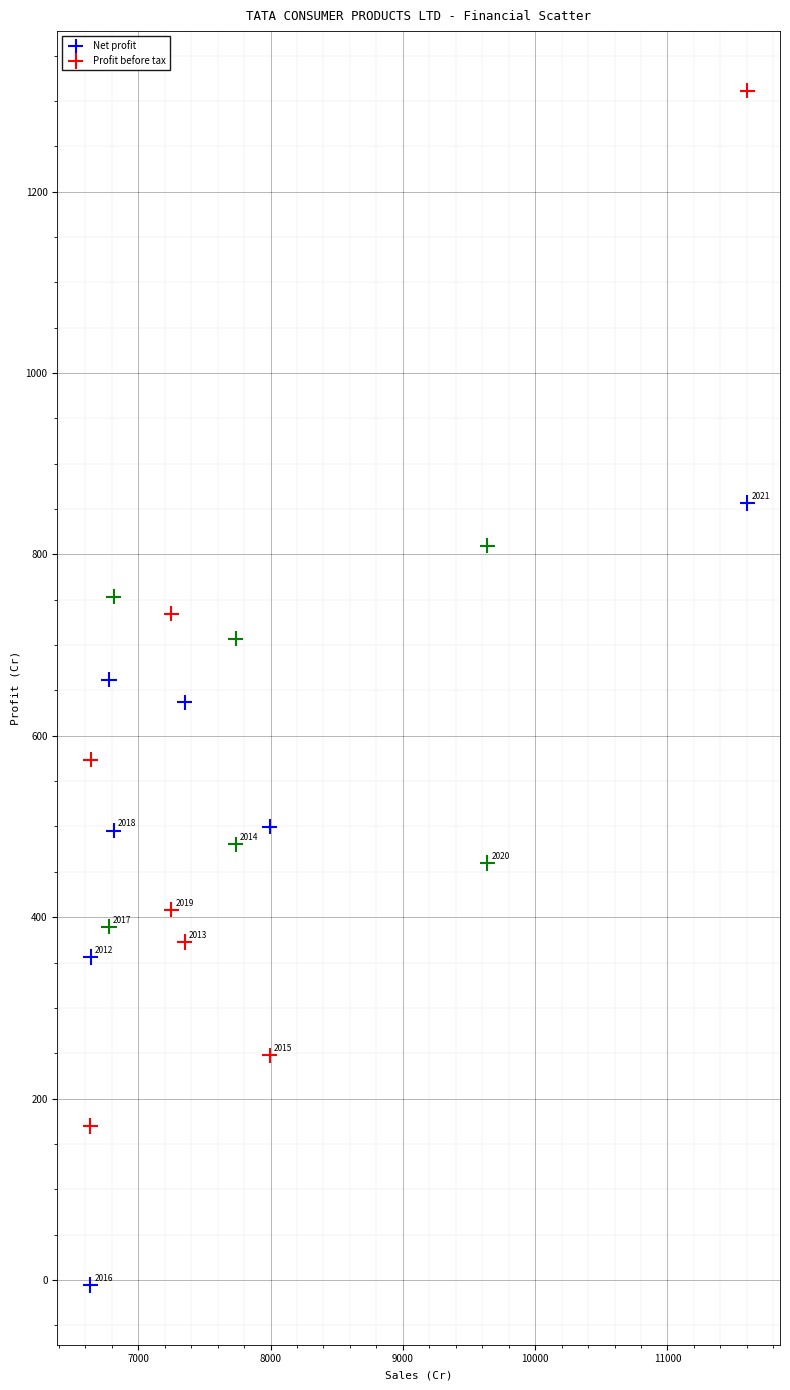

Which series reaches the maximum Y coordinate?

Profit before tax